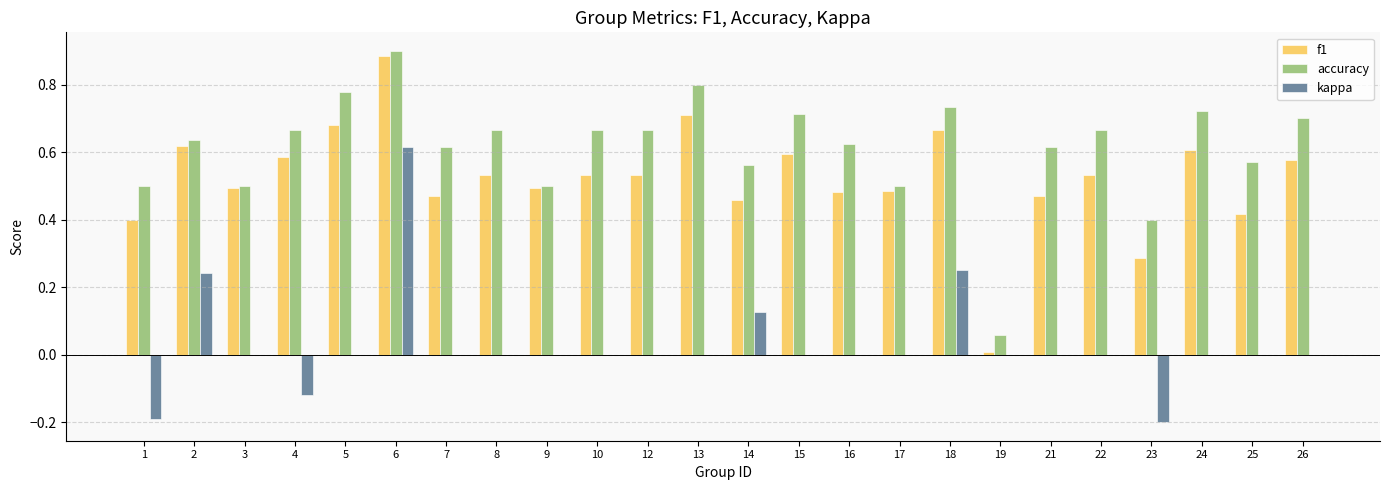

Which series changed the most between 4 and 13?

accuracy